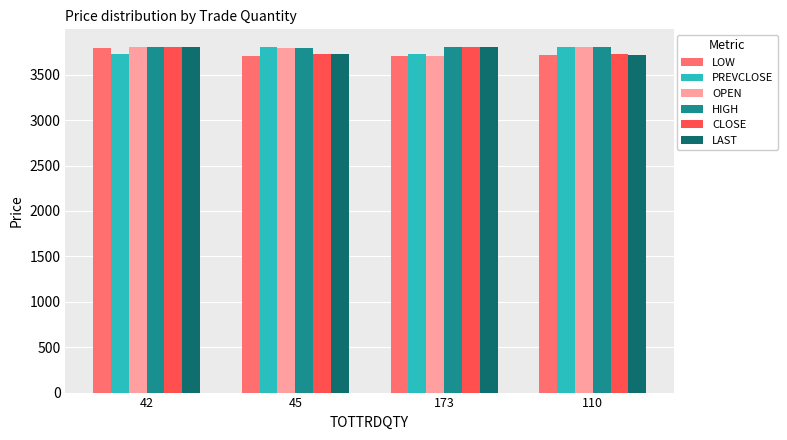

What is the spread (max minus min) of values at 173?

107.0